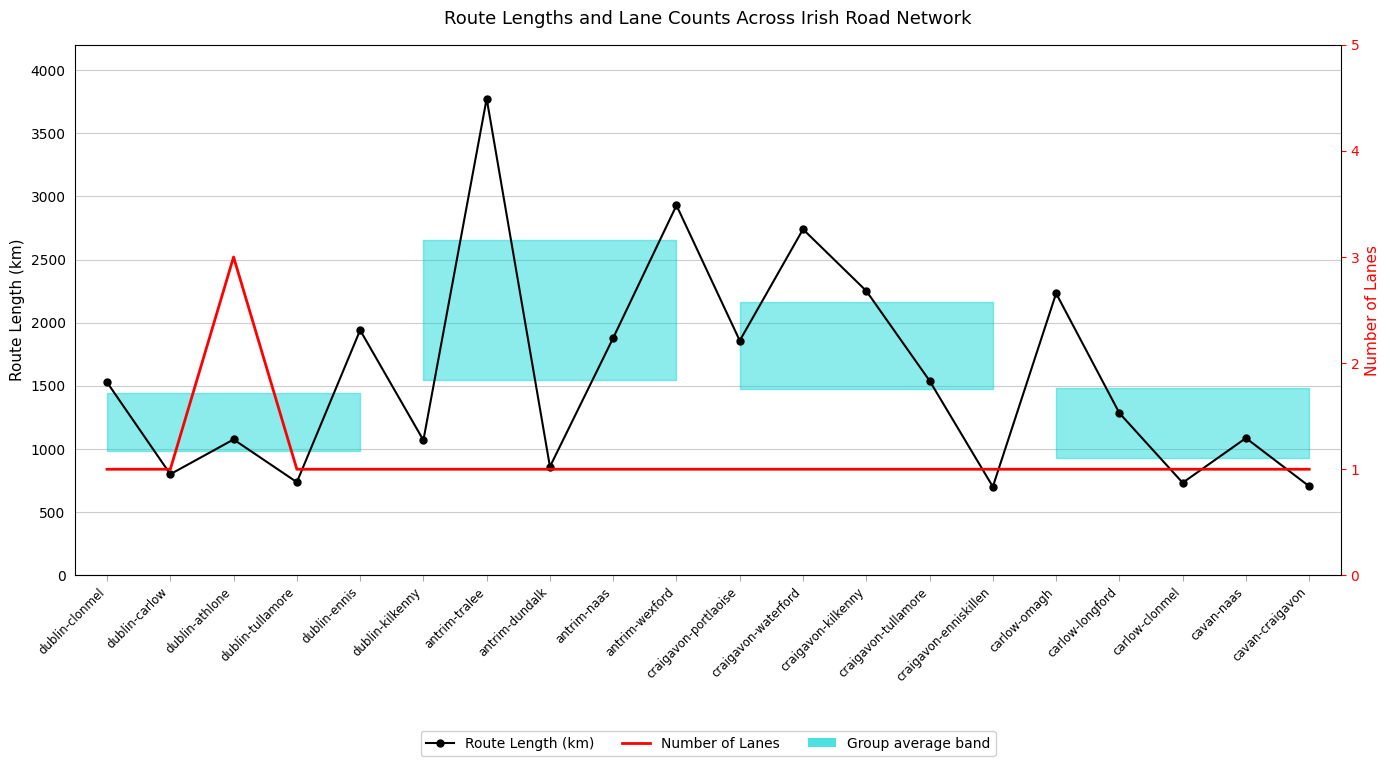

What is the total value across all series at antrim-wexford?

2929.5